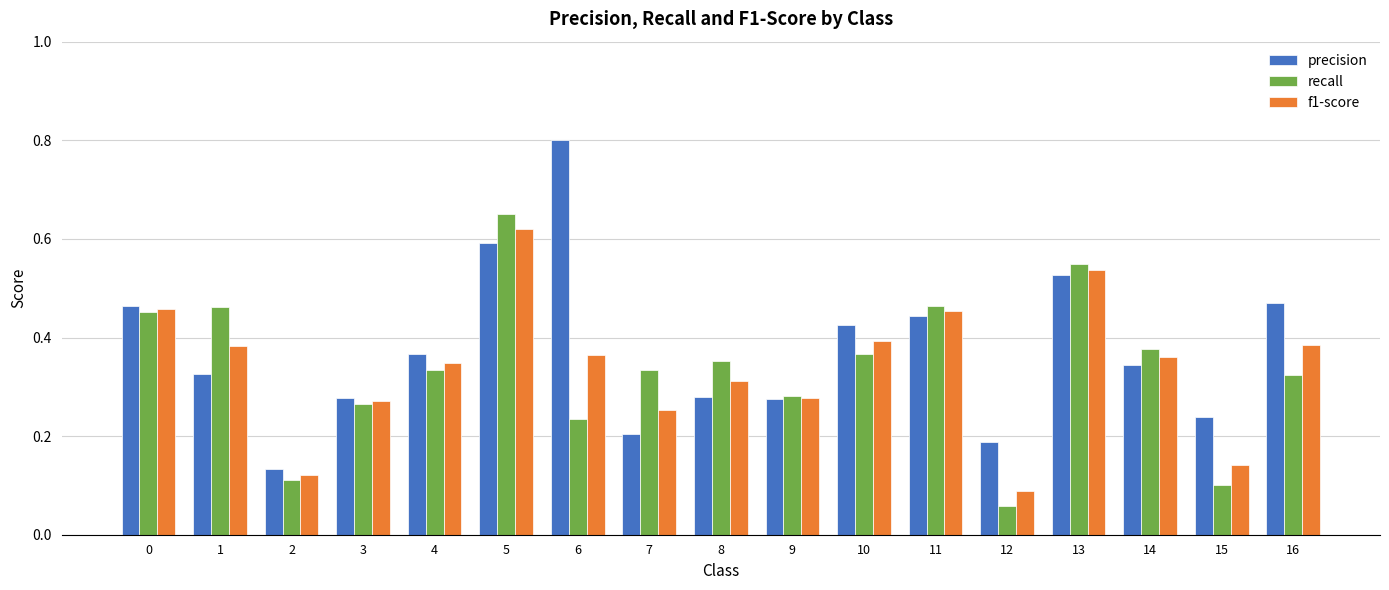

The value of precision at 4 is 0.4. True or false?

True